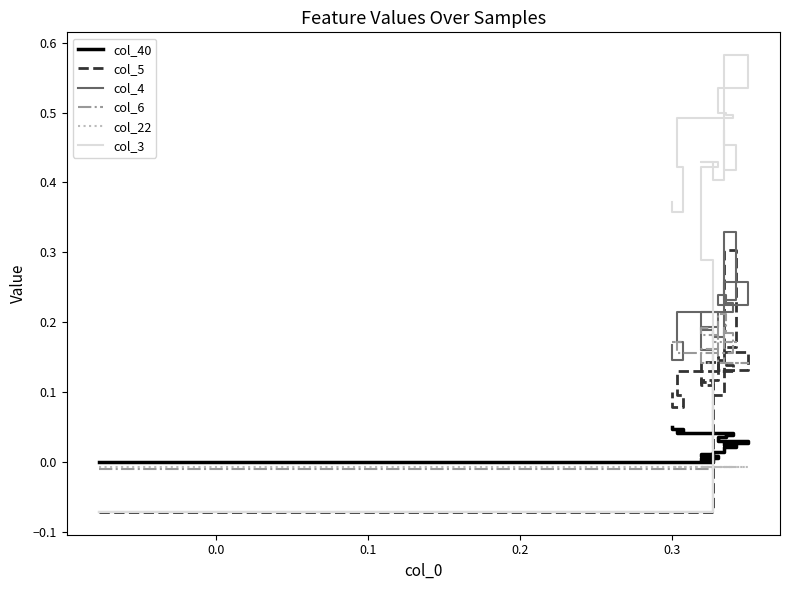

How many positive values does the col_5 series have?

17